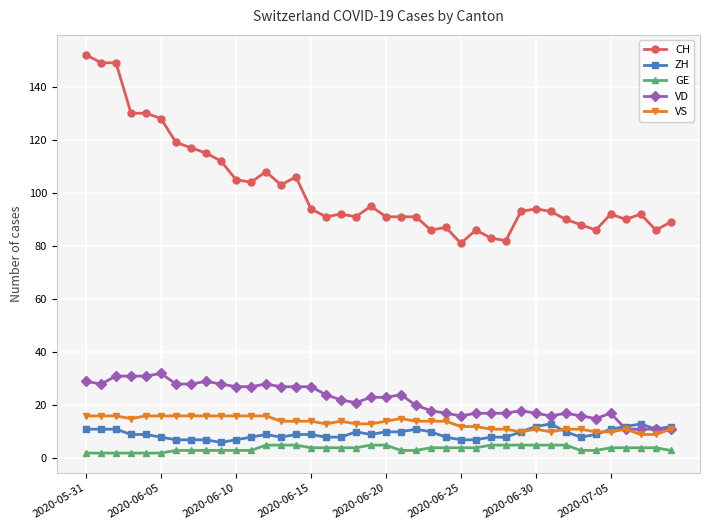

Reading left to right, extract all data points from this chart.

CH: 152	149	149	130	130	128	119	117	115	112	105	104	108	103	106	94	91	92	91	95	91	91	91	86	87	81	86	83	82	93	94	93	90	88	86	92	90	92	86	89
ZH: 11	11	11	9	9	8	7	7	7	6	7	8	9	8	9	9	8	8	10	9	10	10	11	10	8	7	7	8	8	10	12	13	10	8	9	11	12	13	11	12
GE: 2	2	2	2	2	2	3	3	3	3	3	3	5	5	5	4	4	4	4	5	5	3	3	4	4	4	4	5	5	5	5	5	5	3	3	4	4	4	4	3
VD: 29	28	31	31	31	32	28	28	29	28	27	27	28	27	27	27	24	22	21	23	23	24	20	18	17	16	17	17	17	18	17	16	17	16	15	17	11	11	11	11
VS: 16	16	16	15	16	16	16	16	16	16	16	16	16	14	14	14	13	14	13	13	14	15	14	14	14	12	12	11	11	10	11	10	11	11	10	10	11	9	9	11